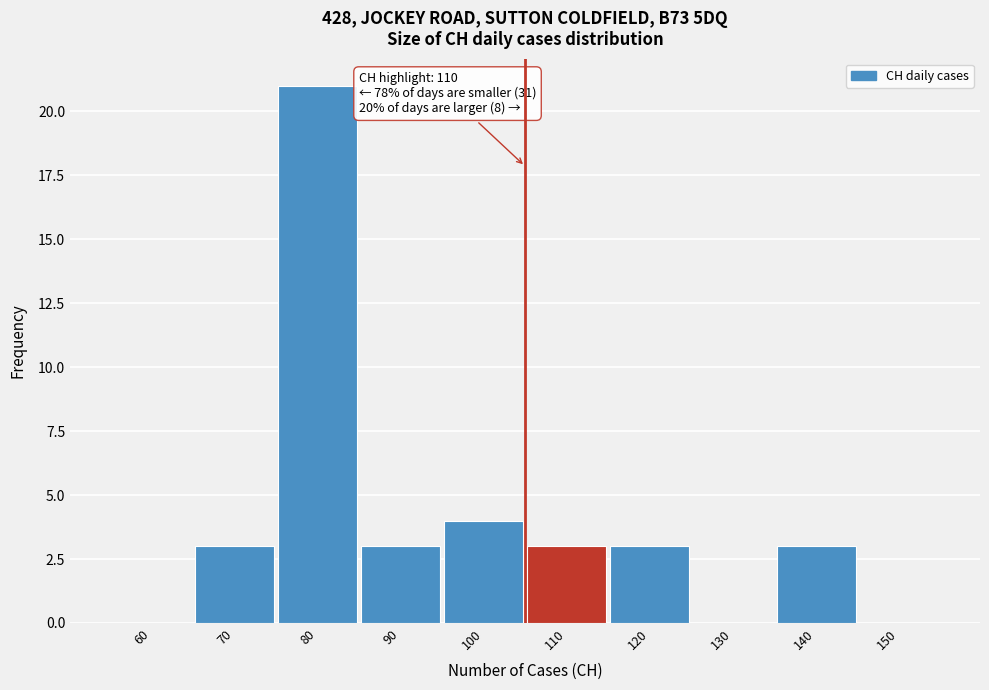

Reading right to left, transcribe all the data shown in this chart.

150=0	140=3	130=0	120=3	110=3	100=4	90=3	80=21	70=3	60=0